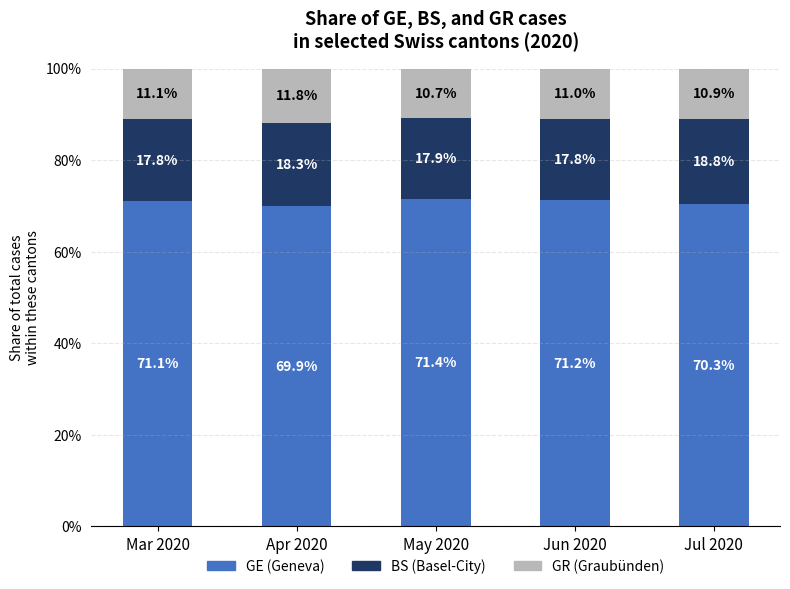

What is the minimum value for GE (Geneva)?

69.9